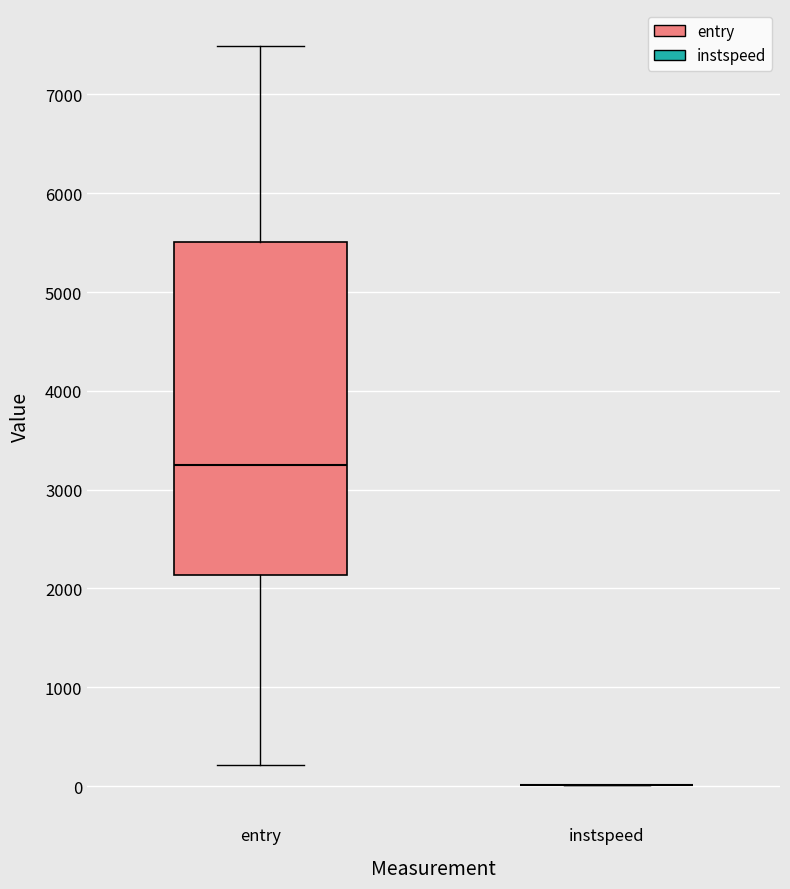

Which box is the tallest, from its lower edge to its upper edge?

entry